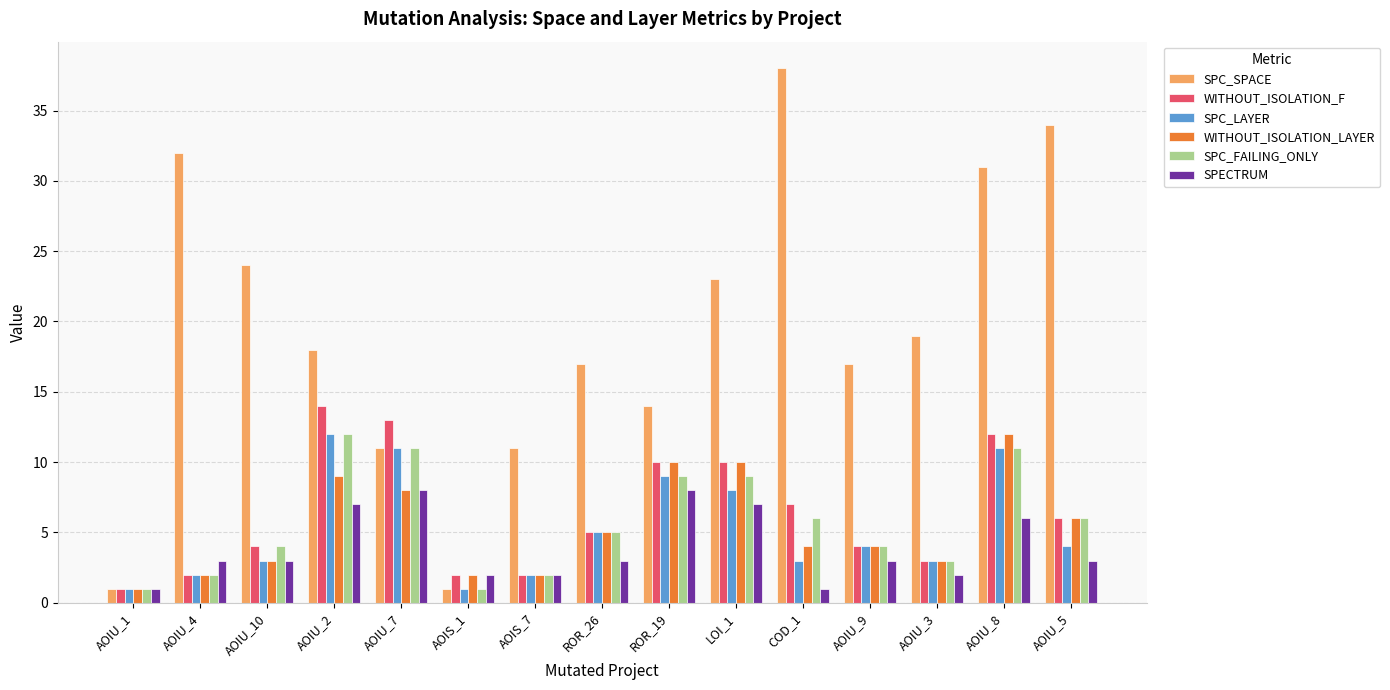

How many bars are there in each group?

6